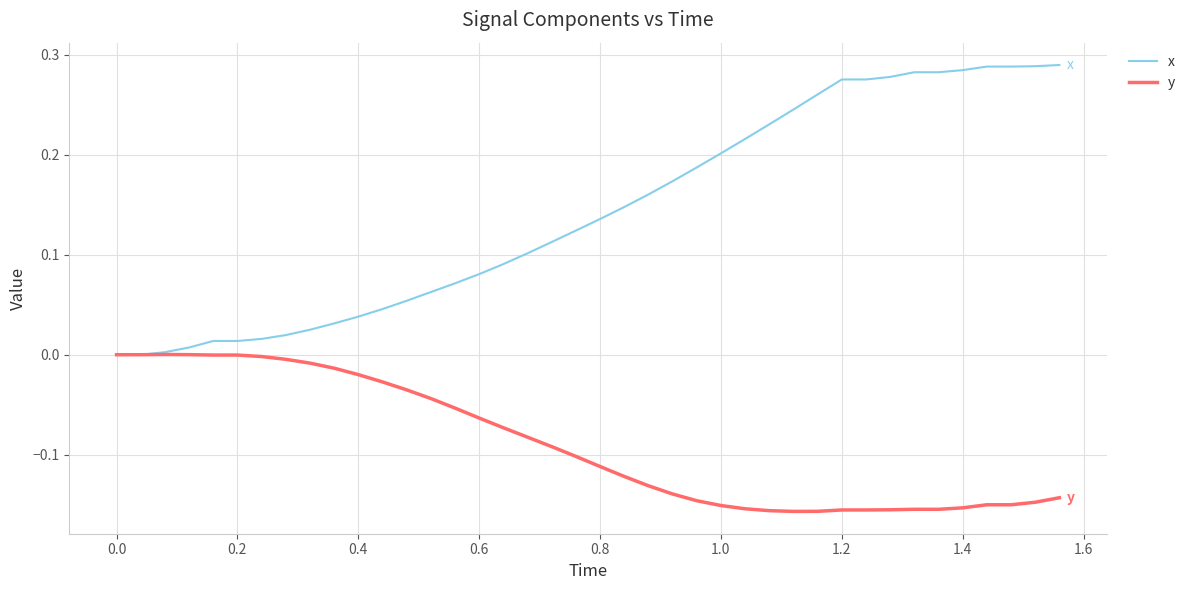

Which series has the largest total across all categories?

x